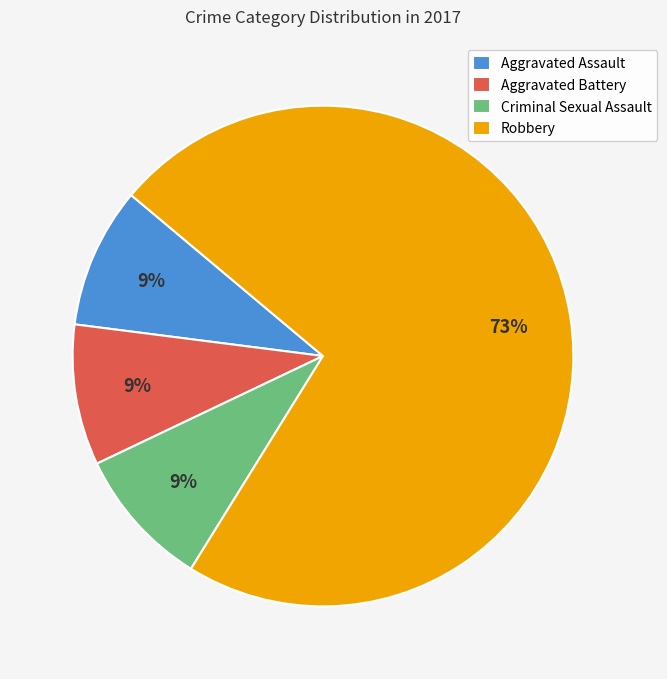

What is the majority slice?

Robbery